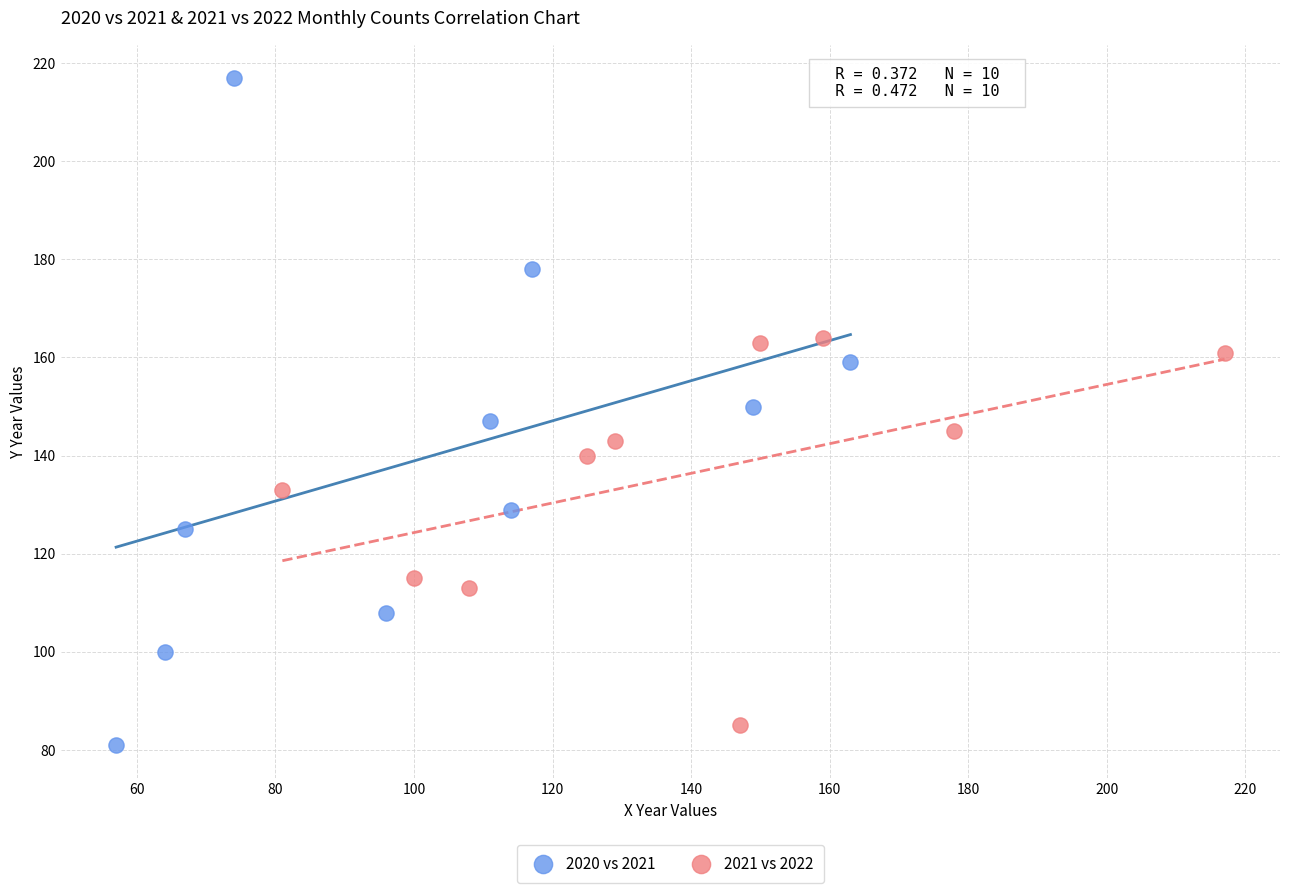

Which series reaches the maximum Y coordinate?

2020 vs 2021